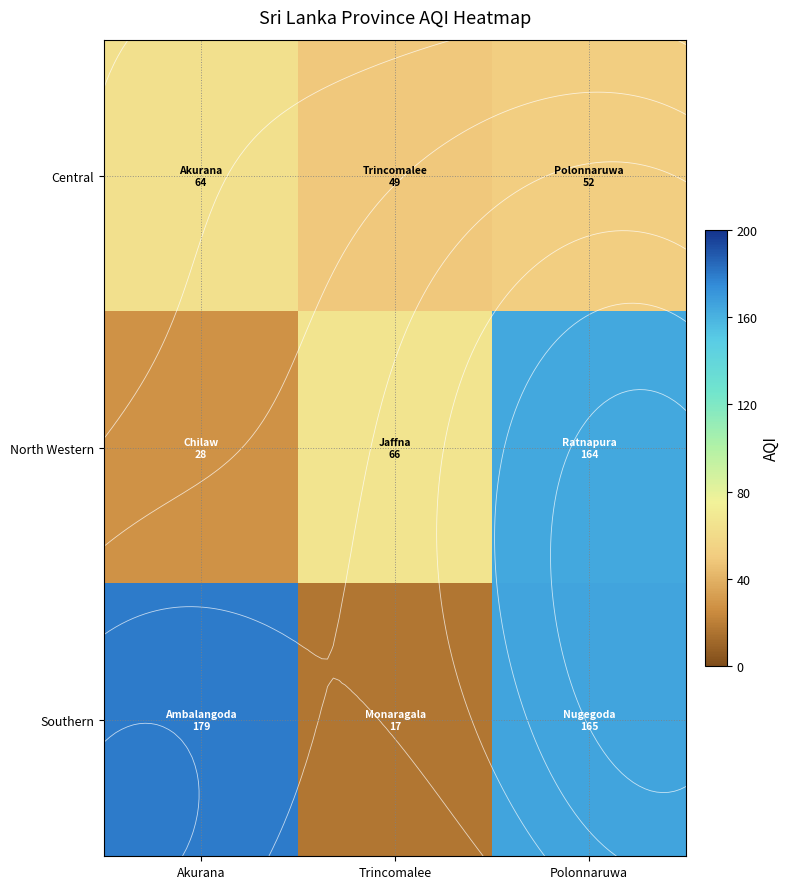

Is it true that North Western equals 232 at Polonnaruwa?

False